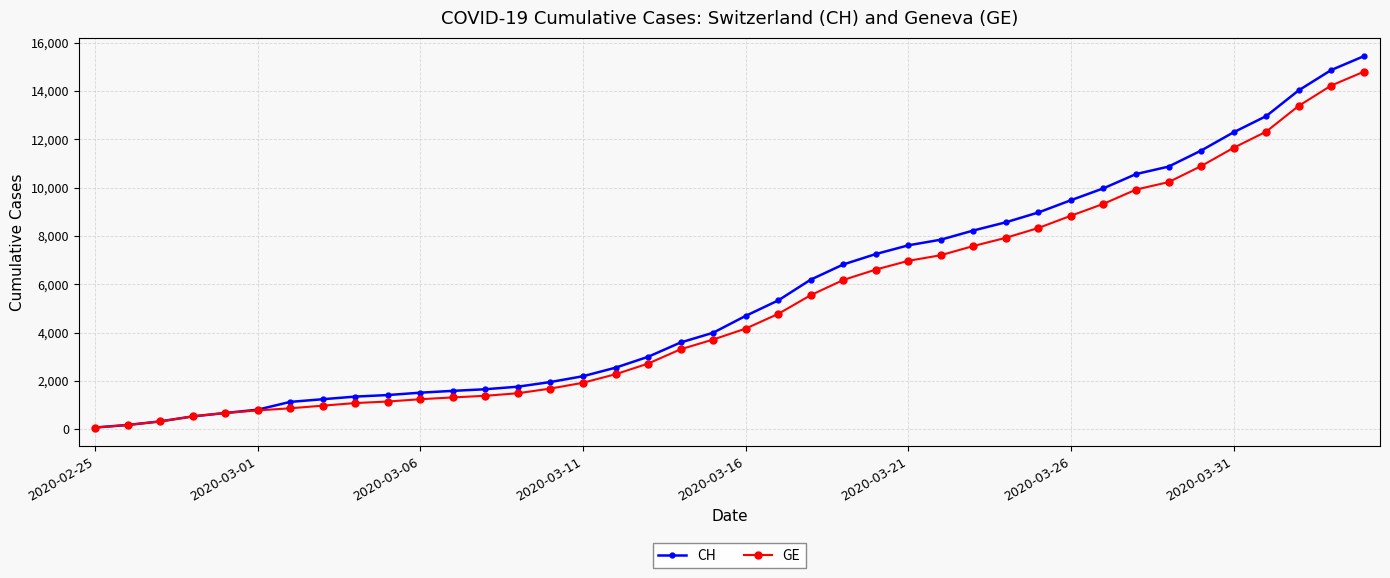

Which series has the largest range (max minus min)?

CH